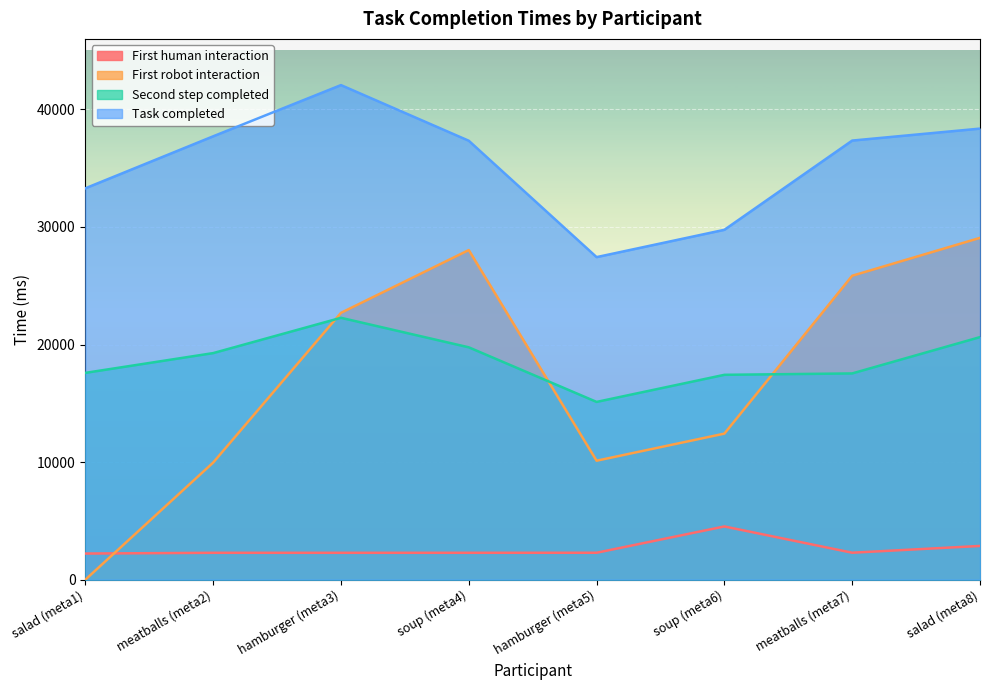

What are all the series names shown in the legend?

First human interaction, First robot interaction, Second step completed, Task completed